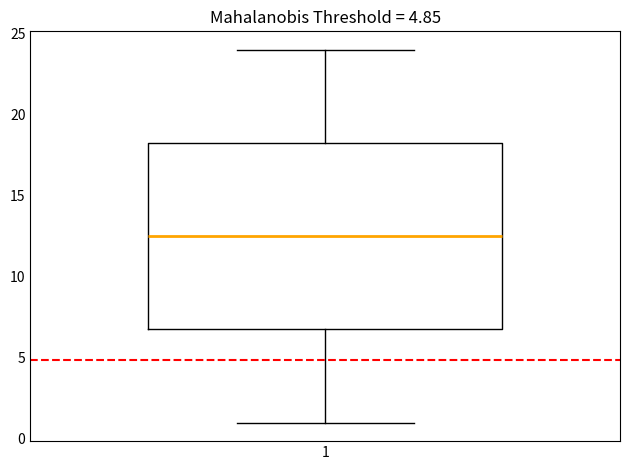

Transcribe this box plot: give where the median line is, the range the box spans, and where the two whiskers end, as read against the y-axis. The values are not printed on the chart, so give them approximately, as read against the axis.

median 12.5, box 7.0 to 18.5, whiskers 1.0 to 24.0